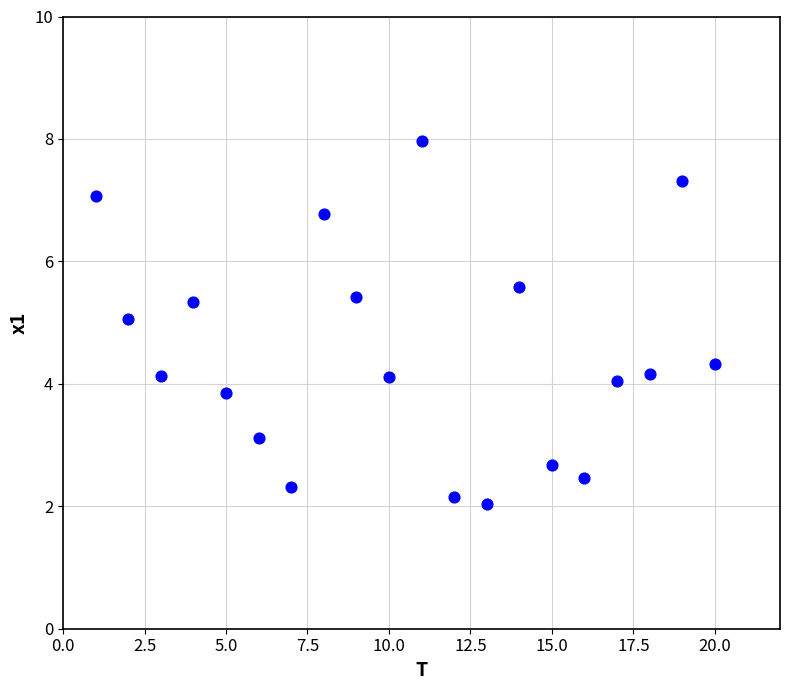

What is the range of Y values (max minus min)?

5.9